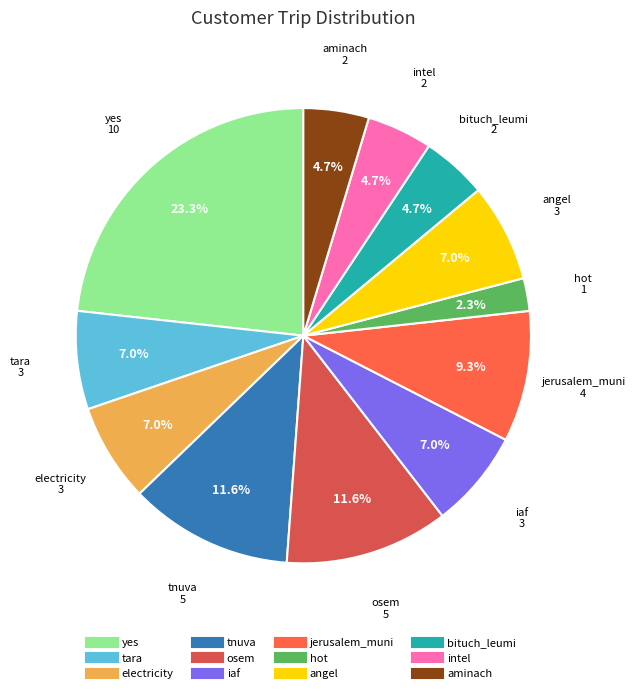

Count the number of slices in the pie.

12